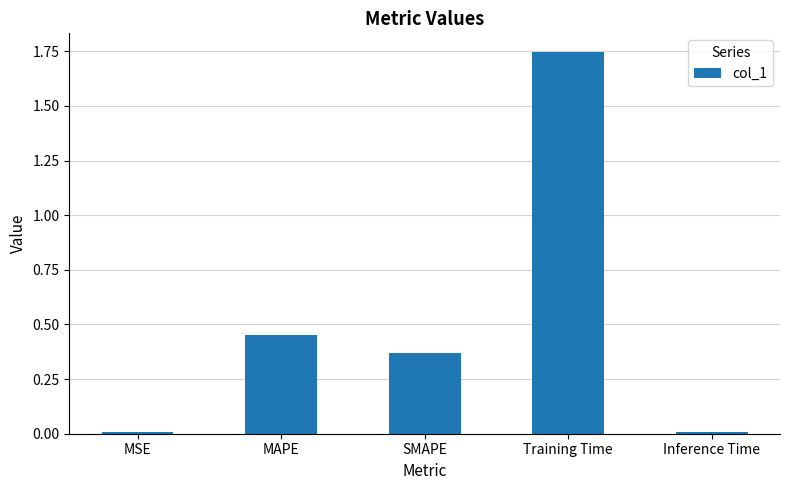

Between MSE and Training Time, which is larger?

Training Time